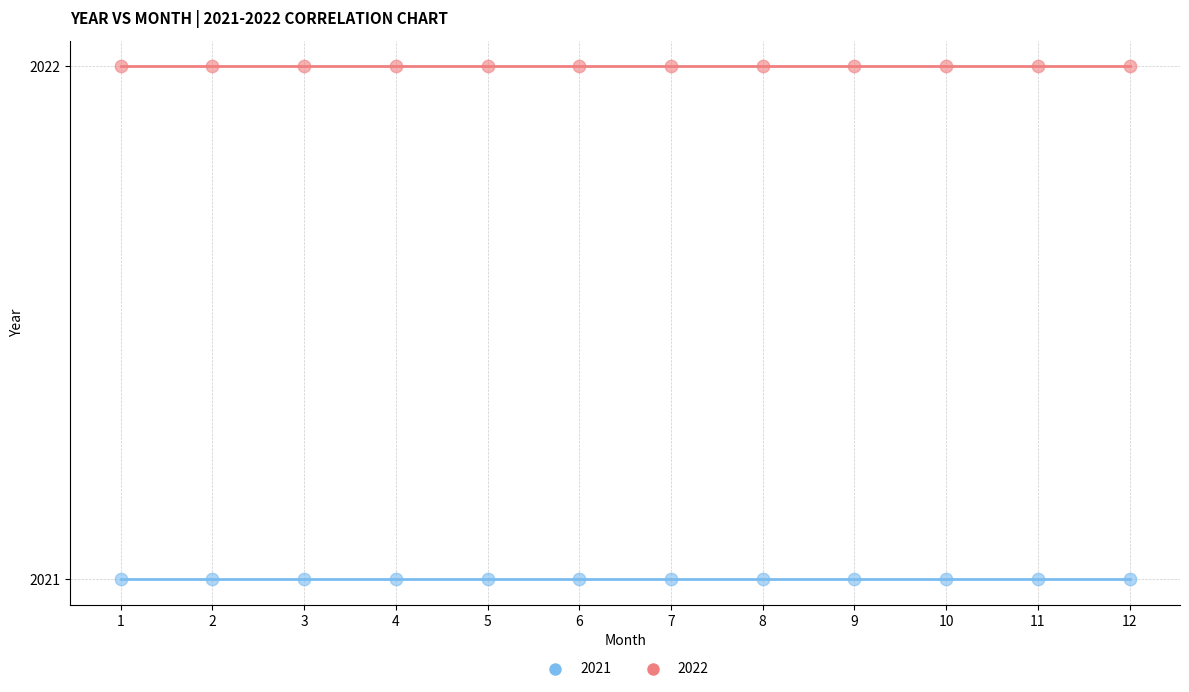

Which series contains the lowest Y value?

2021